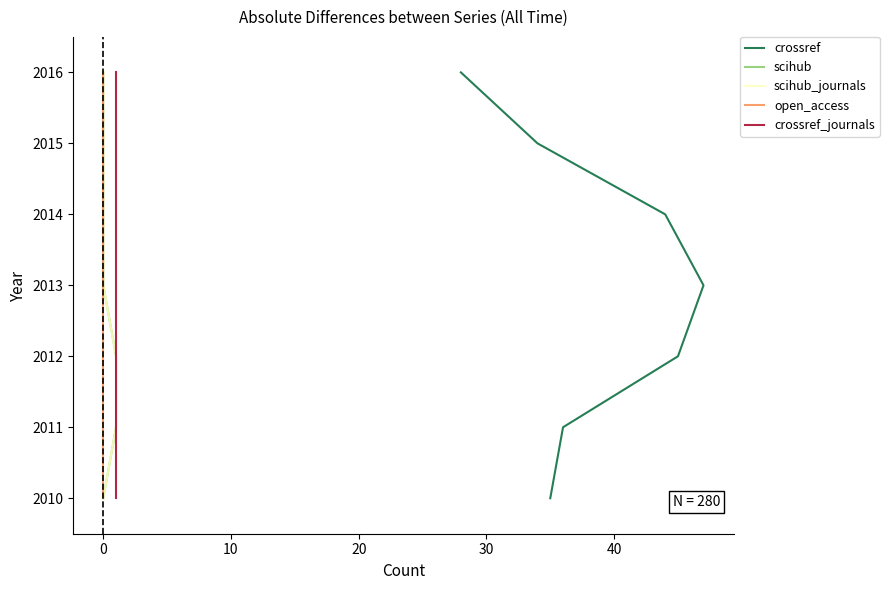

True or false: scihub_journals and scihub cross at least once.

False